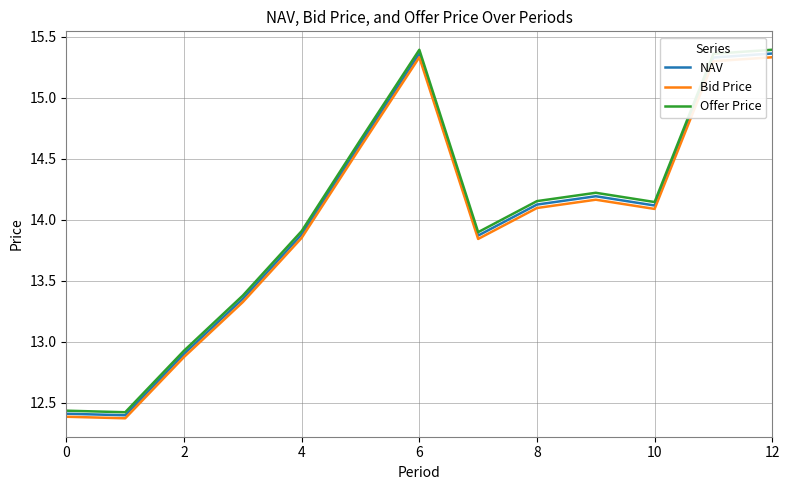

Does the chart have visible grid lines?

Yes